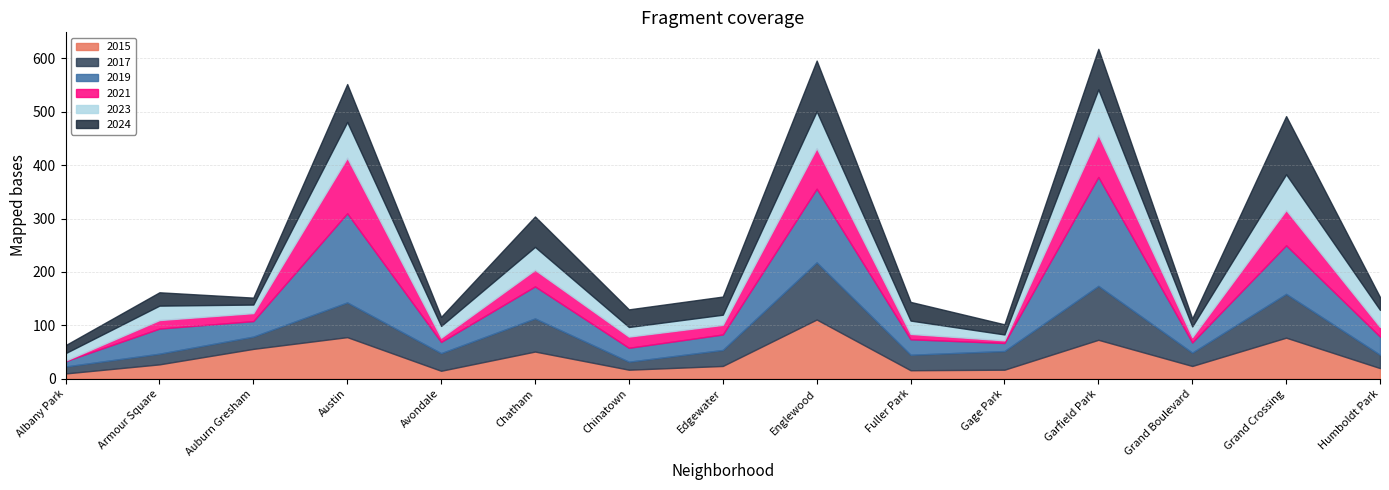

Which series has the widest spread of values?

2019